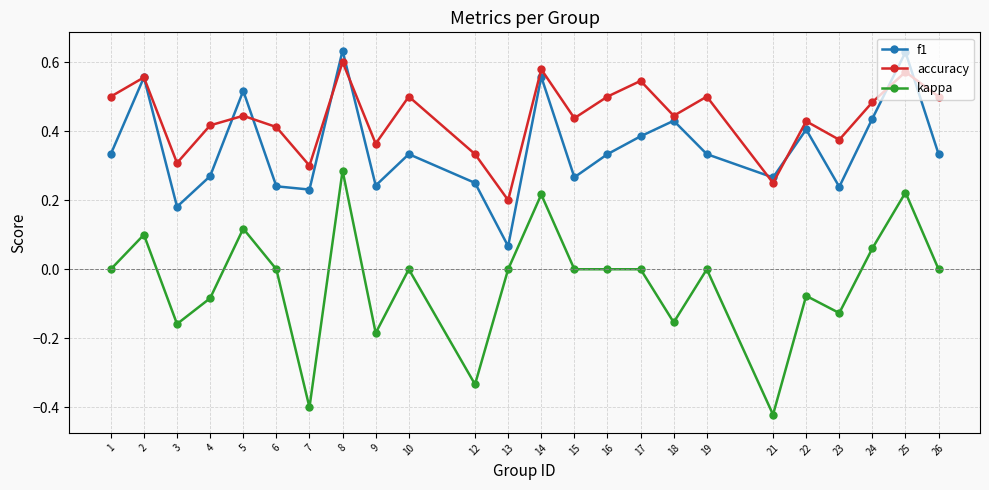

What are all the series names shown in the legend?

f1, accuracy, kappa